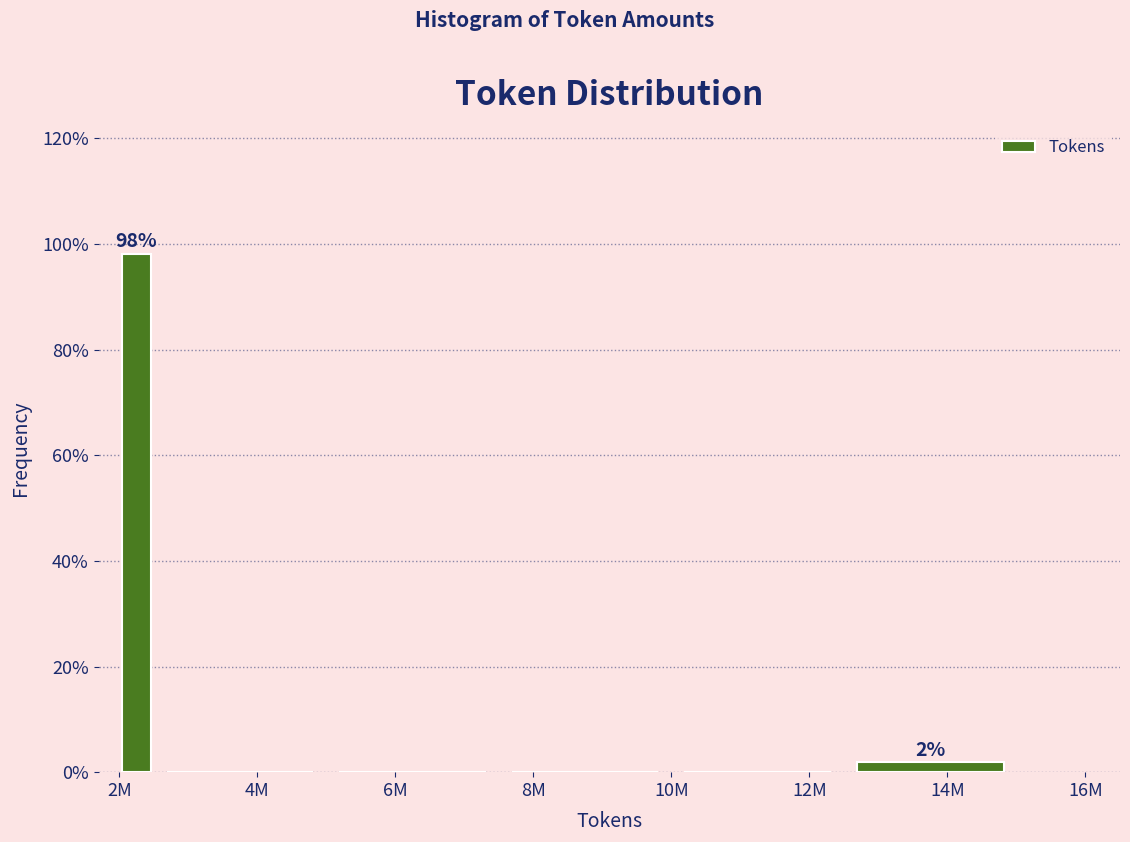

Reading right to left, list all the values displayed in this chart.

14M=1.9	12M=0.0	8M=0.0	6M=0.0	4M=0.0	2M=98.1